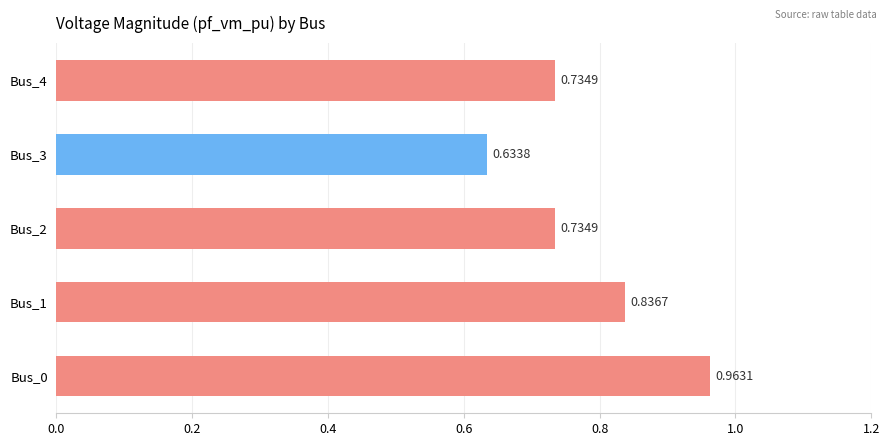

What is the change in value from Bus_3 to Bus_4?

+0.1